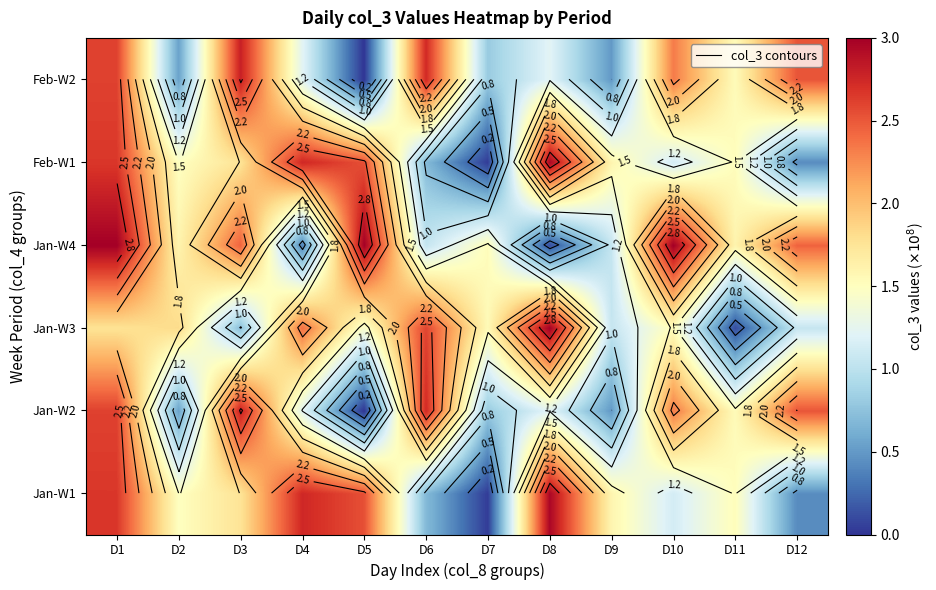

At which category is the sum across all series the highest?

D1